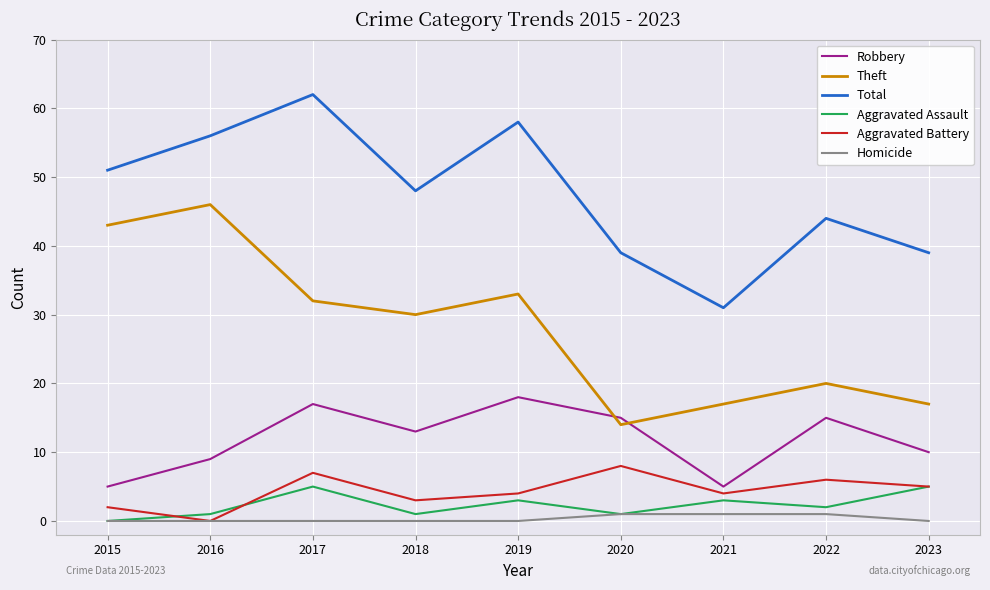

True or false: Theft has a value of 14 at 2020.

True